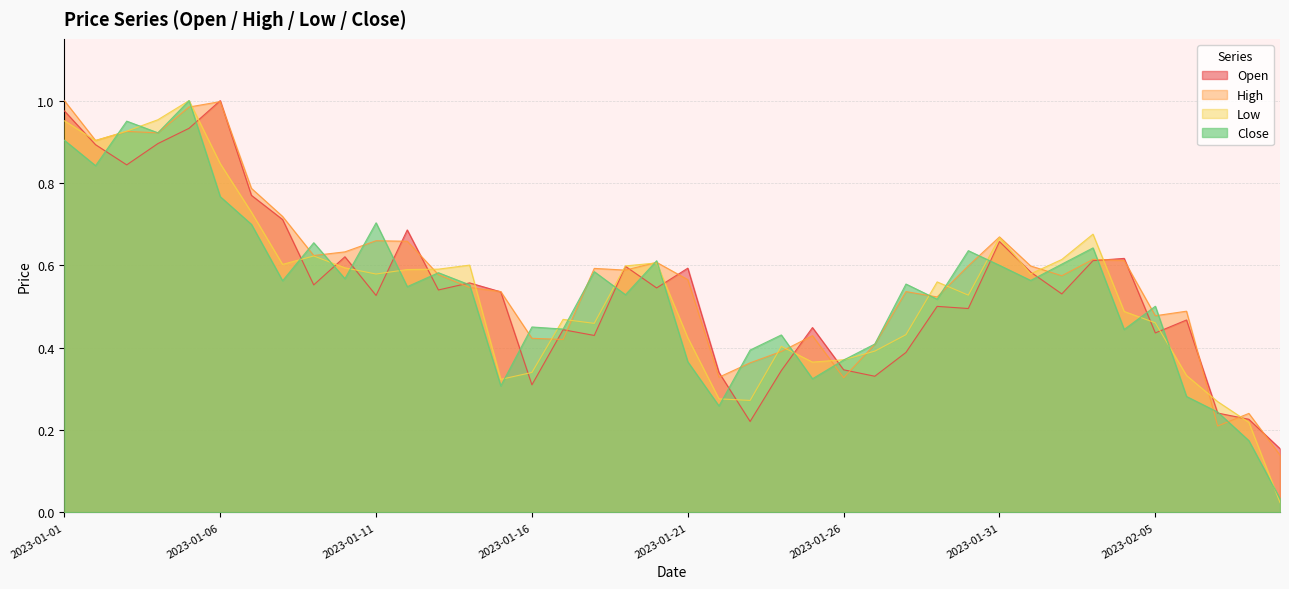

Is it true that Open equals 0.4 at 2023-01-18?

True